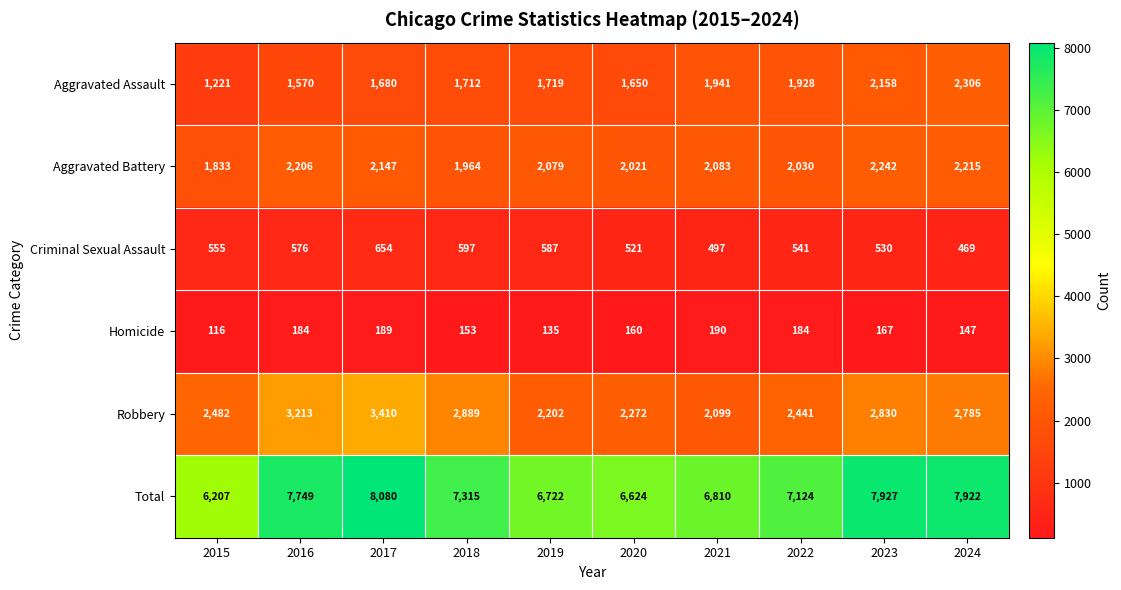

What is the average value of the Robbery series?

2662